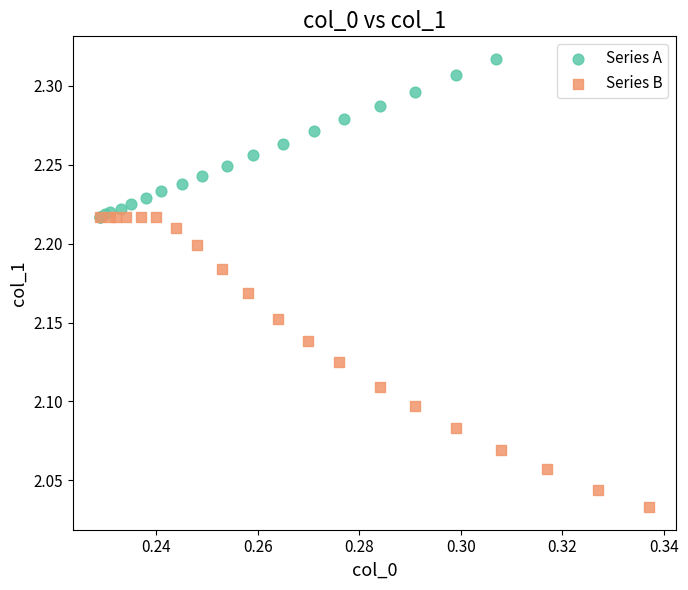

Which series reaches the minimum Y coordinate?

Series B